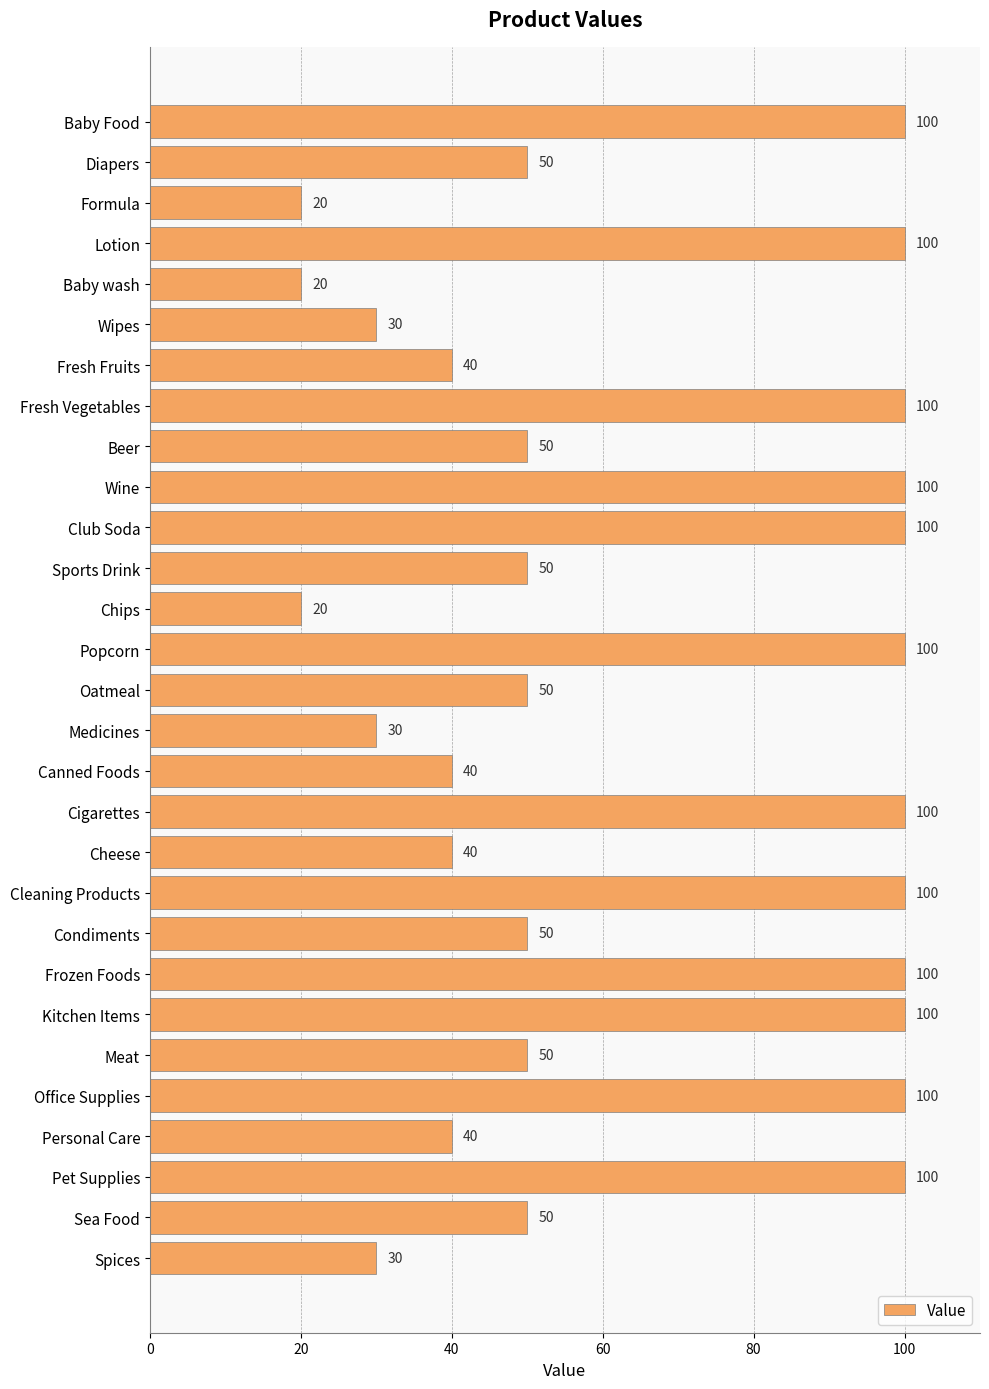

Approximately how many times larger is the value at Formula compared to Fresh Fruits?

0.5